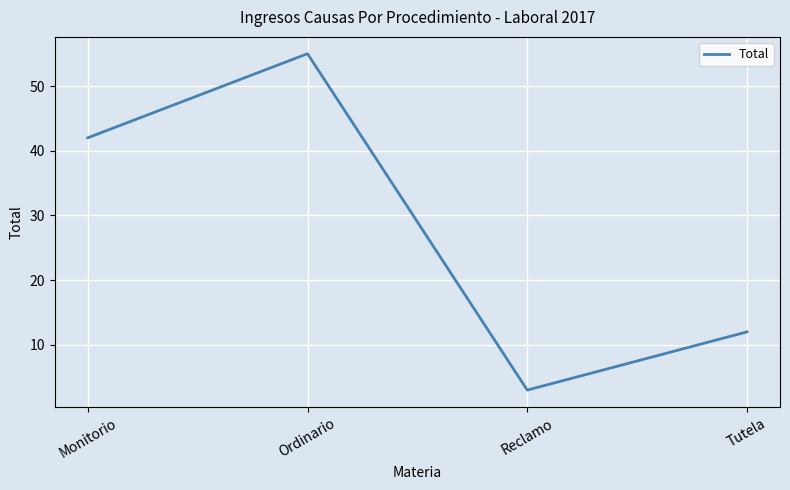

Which has a higher value, Ordinario or Reclamo?

Ordinario